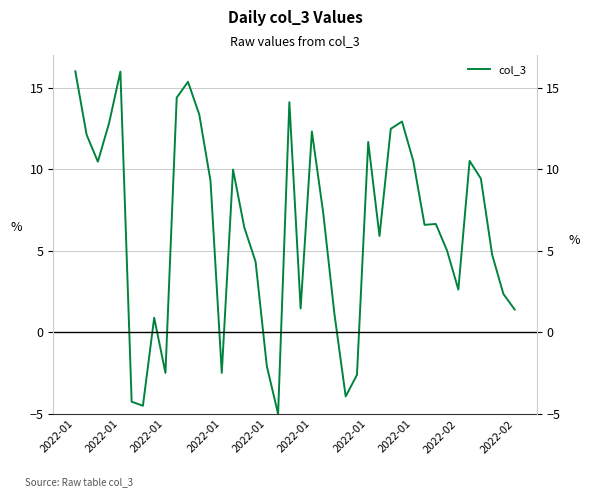

What is the average value?

6.3